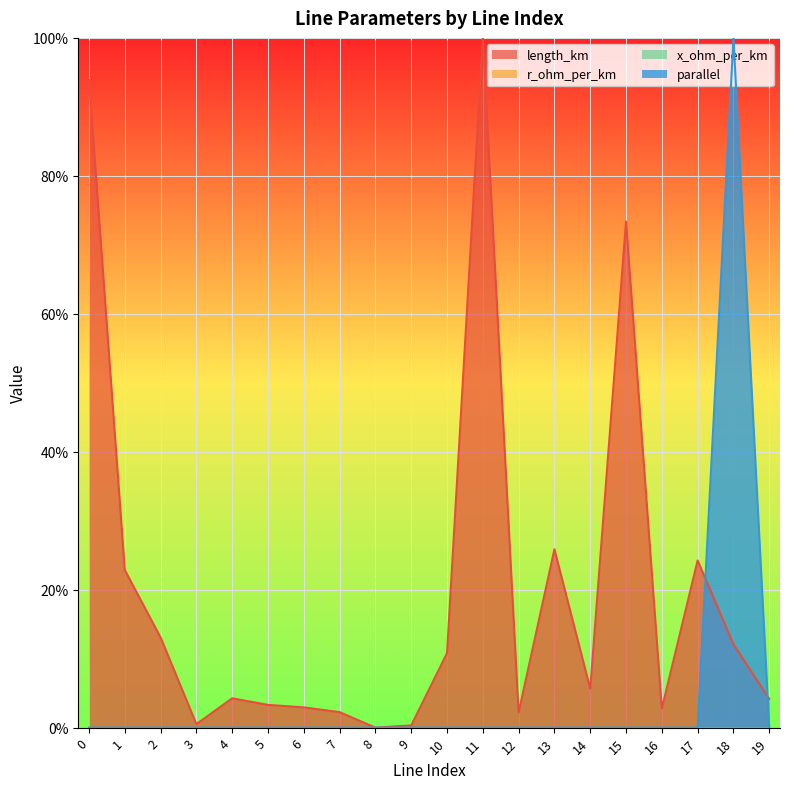

The length_km series shows 0.1 at 2. True or false?

False